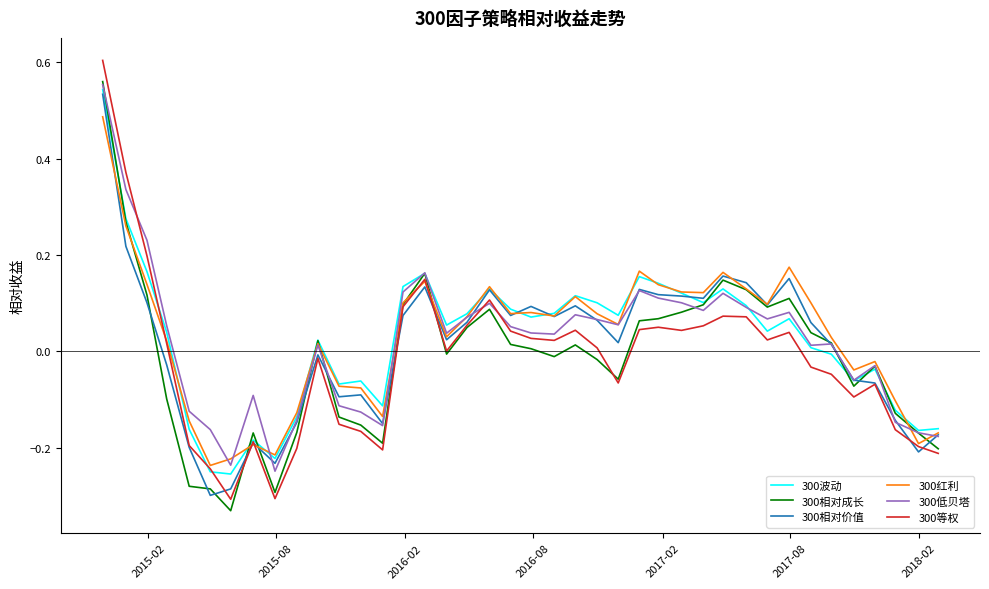

True or false: 300低贝塔 and 300等权 intersect in this chart.

True